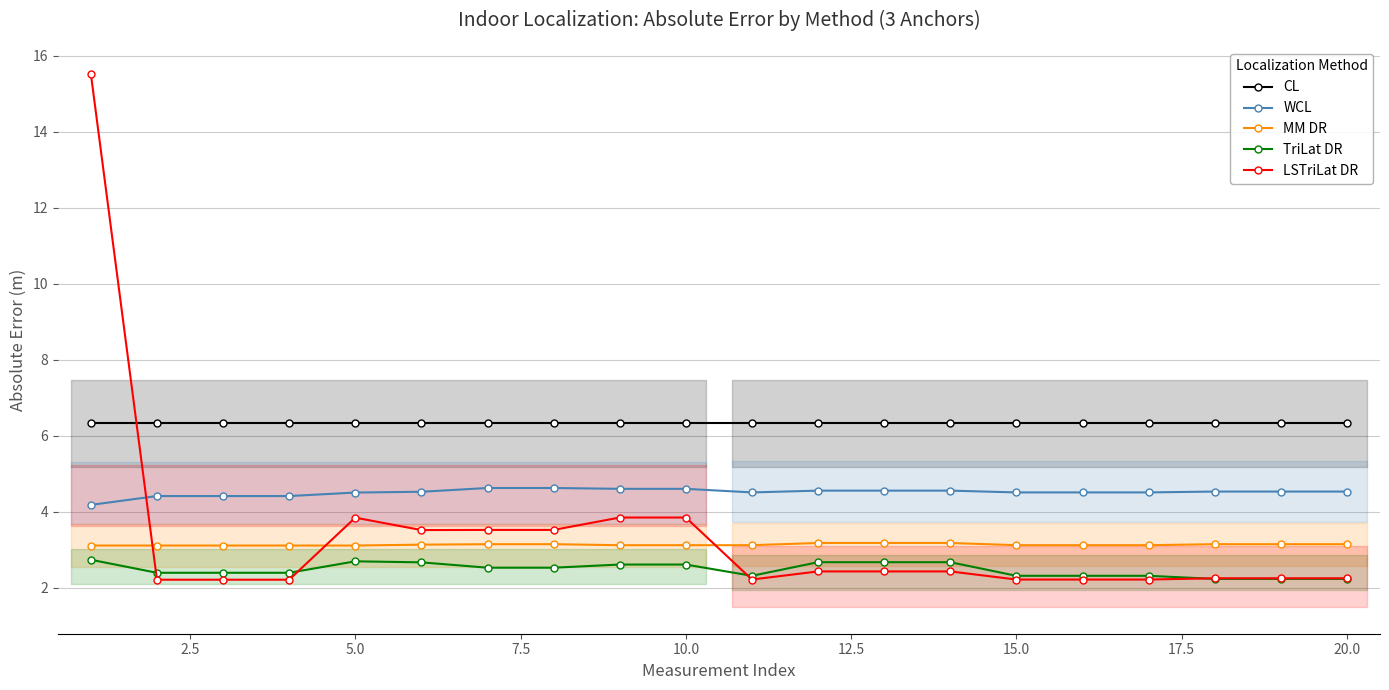

True or false: MM DR and WCL cross at least once.

False